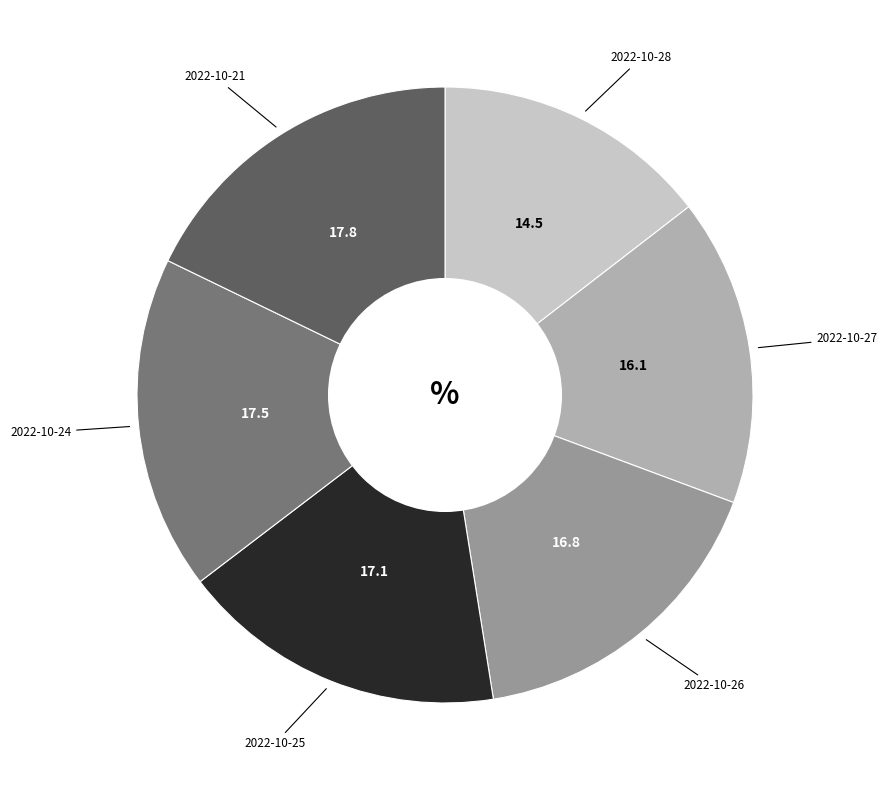

Does any single category account for the majority?

No